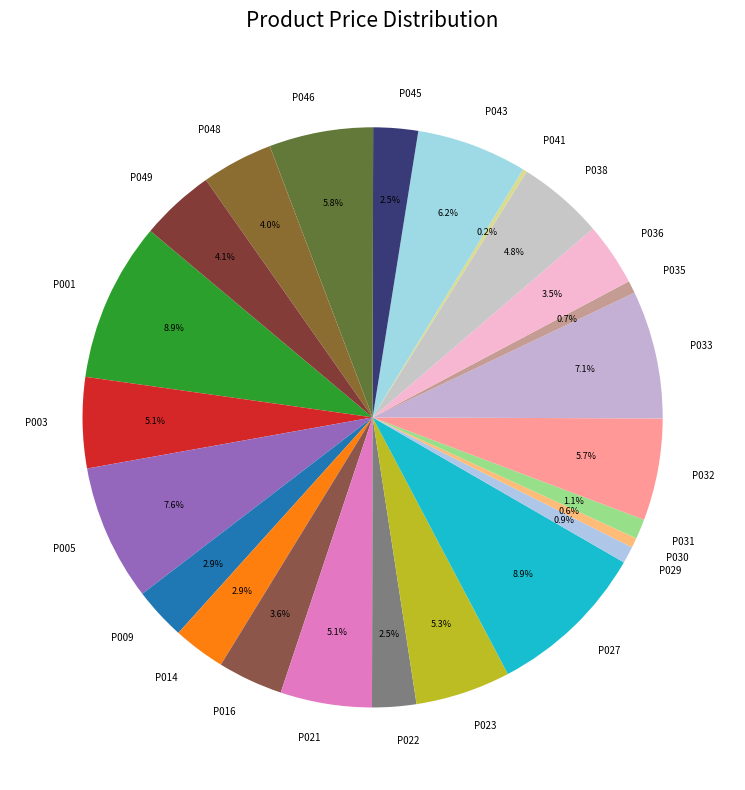

To the nearest percent, what is the difference between the largest and smallest slice percentages?

9%